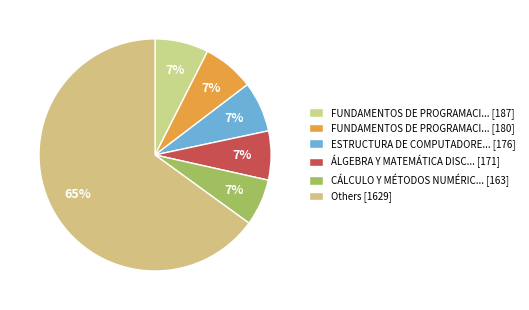

Count the number of slices in the pie.

6